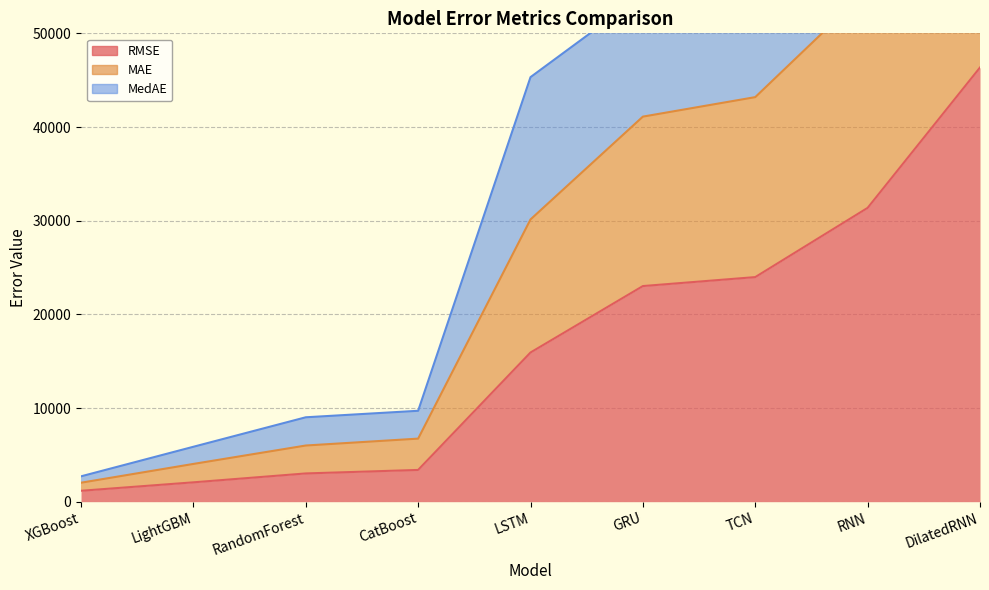

What is the average value of the RMSE series?

16697.1